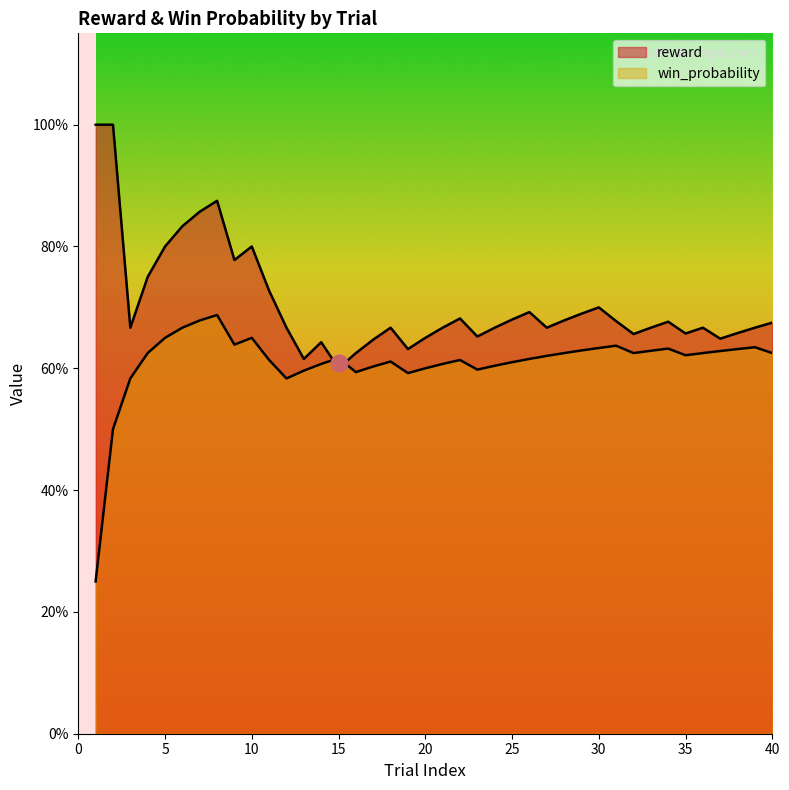

The value of win_probability at 9 is 0.1. True or false?

False